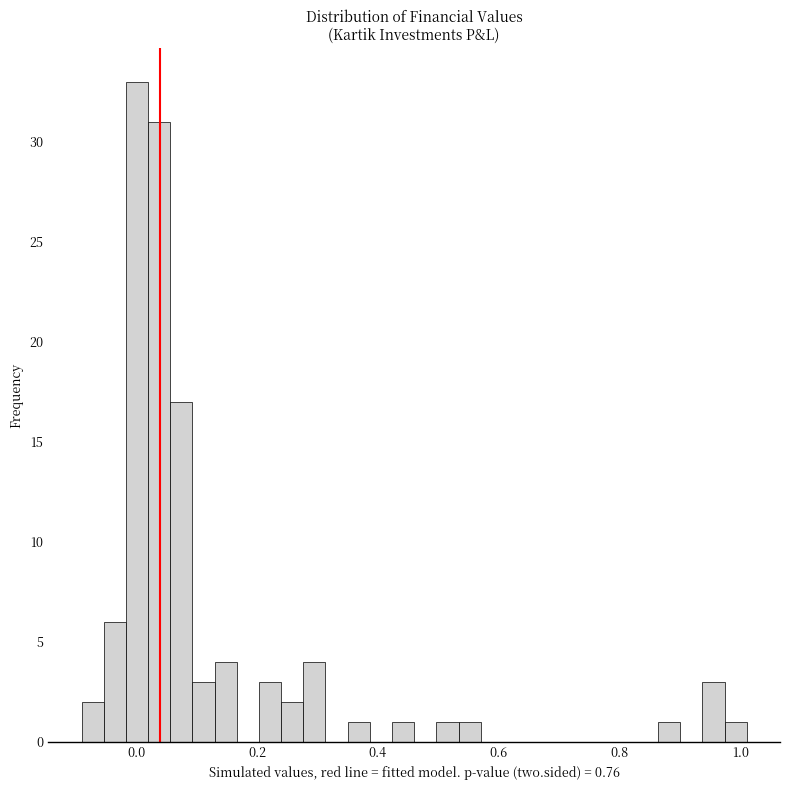

Around what value on the x-axis is the tallest bar? Give the approximate position of its centre, as read against the axis.

0.00